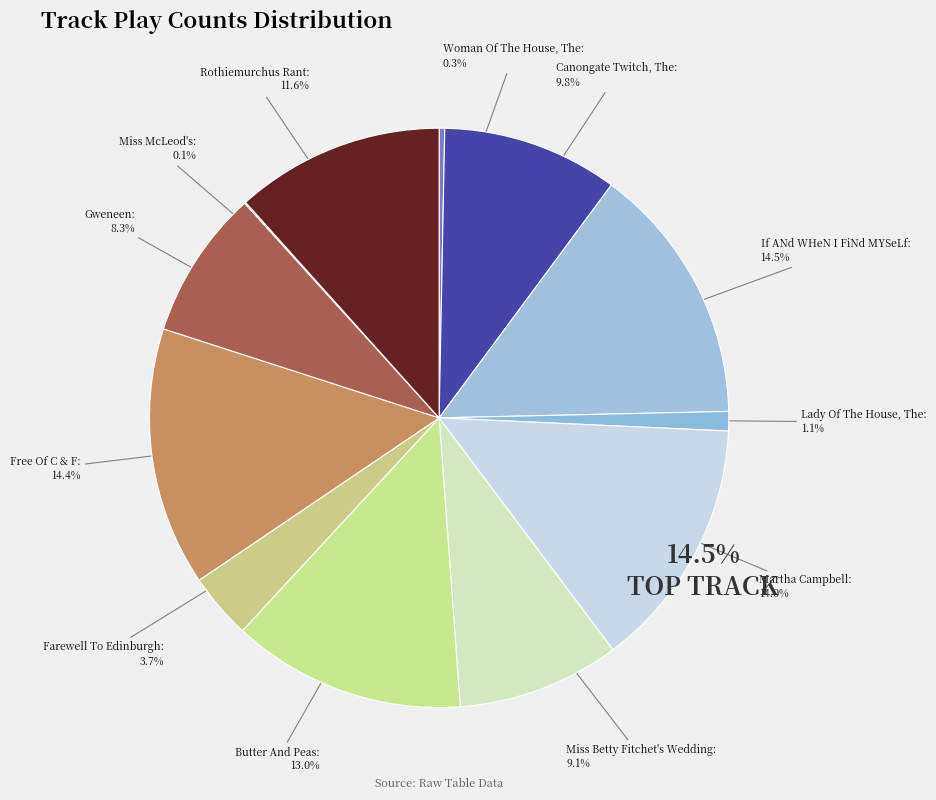

What portion of the pie excludes Rothiemurchus Rant?

88.4%